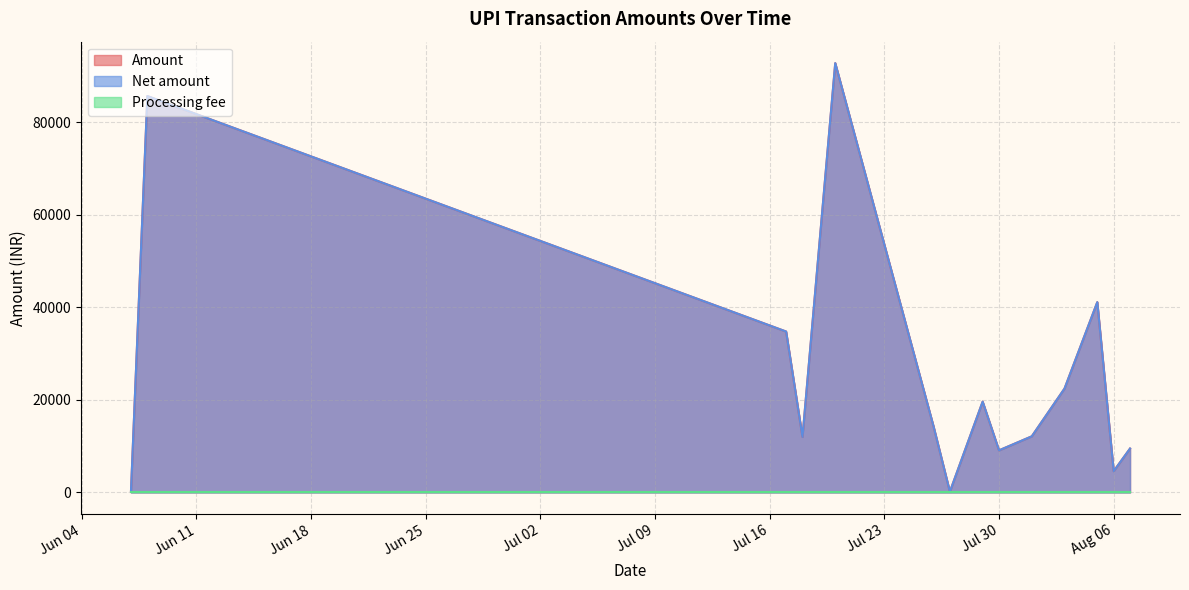

In Amount, how many points are lower than both neighbors (excluding endpoints)?

11